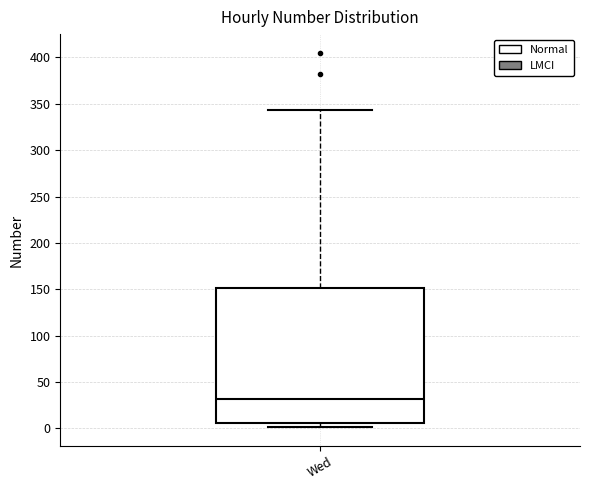

Transcribe this box plot: give where the median line is, the range the box spans, and where the two whiskers end, as read against the y-axis. The values are not printed on the chart, so give them approximately, as read against the axis.

median 30, box 5 to 150, whiskers 0 to 345